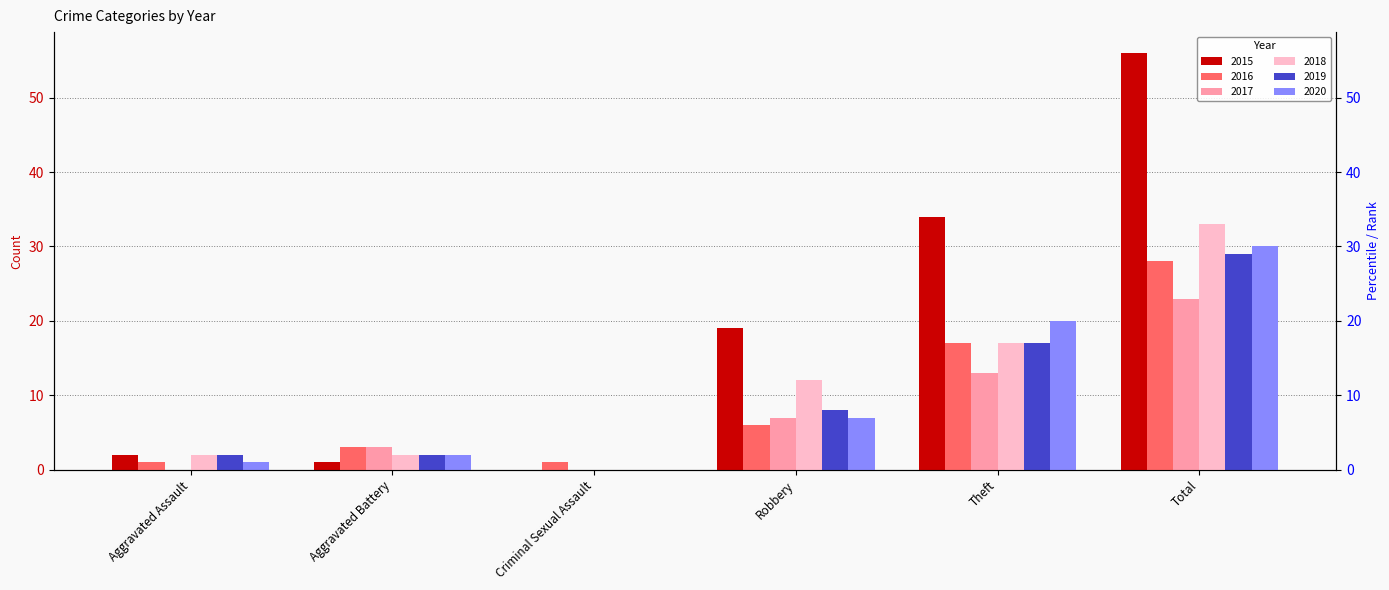

How many values in 2019 are above zero?

5